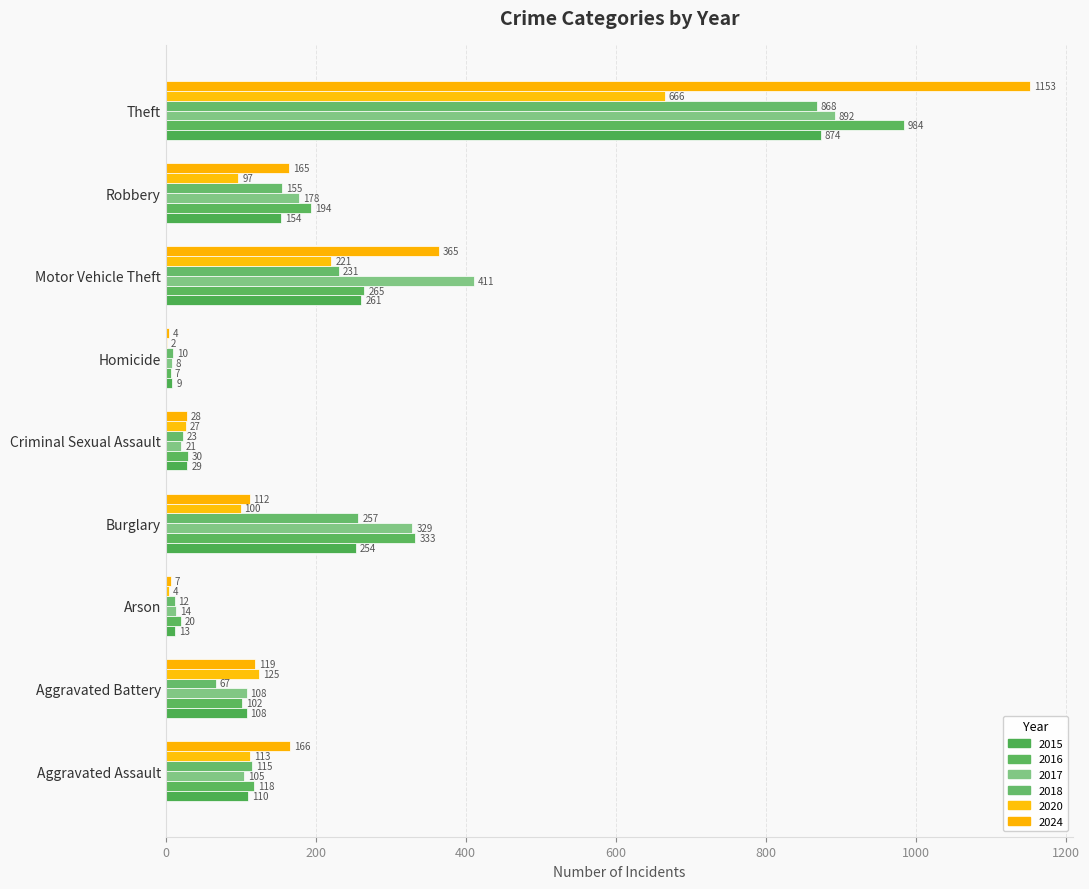

What is the minimum value for 2024?

4